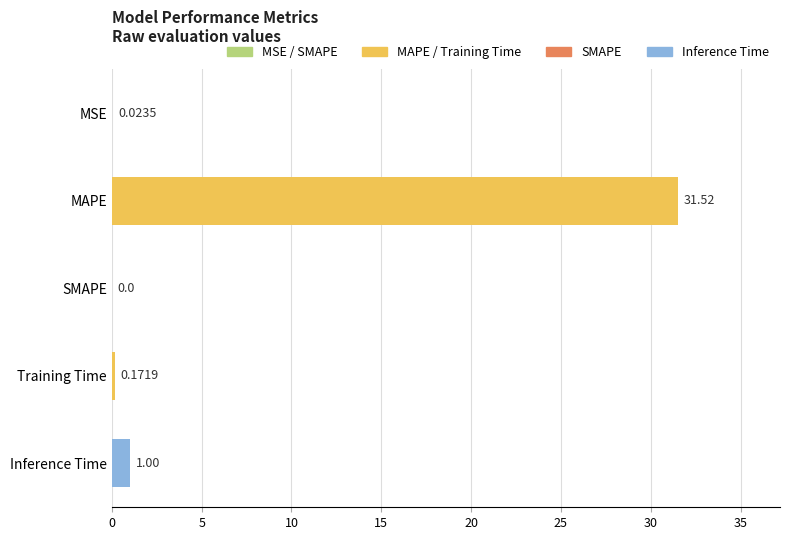

What is the sum of all values?

32.7